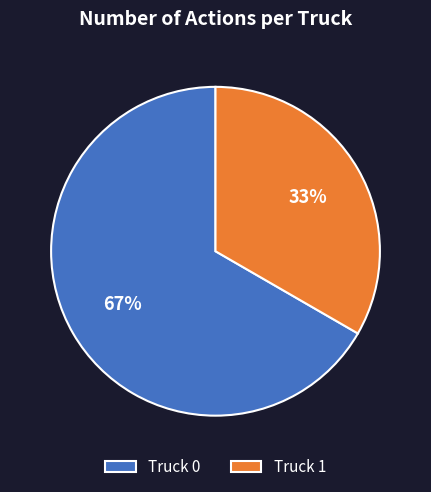

To the nearest percent, what is the average slice percentage?

50%